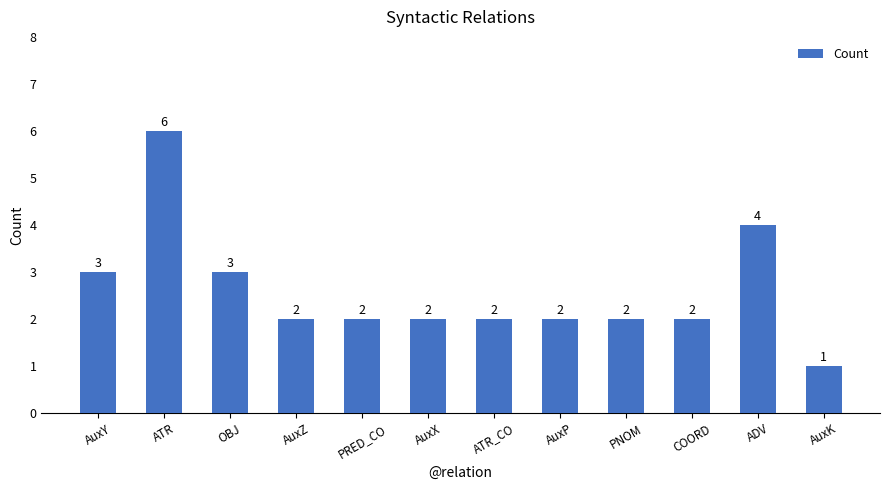

What is the greatest value displayed?

6